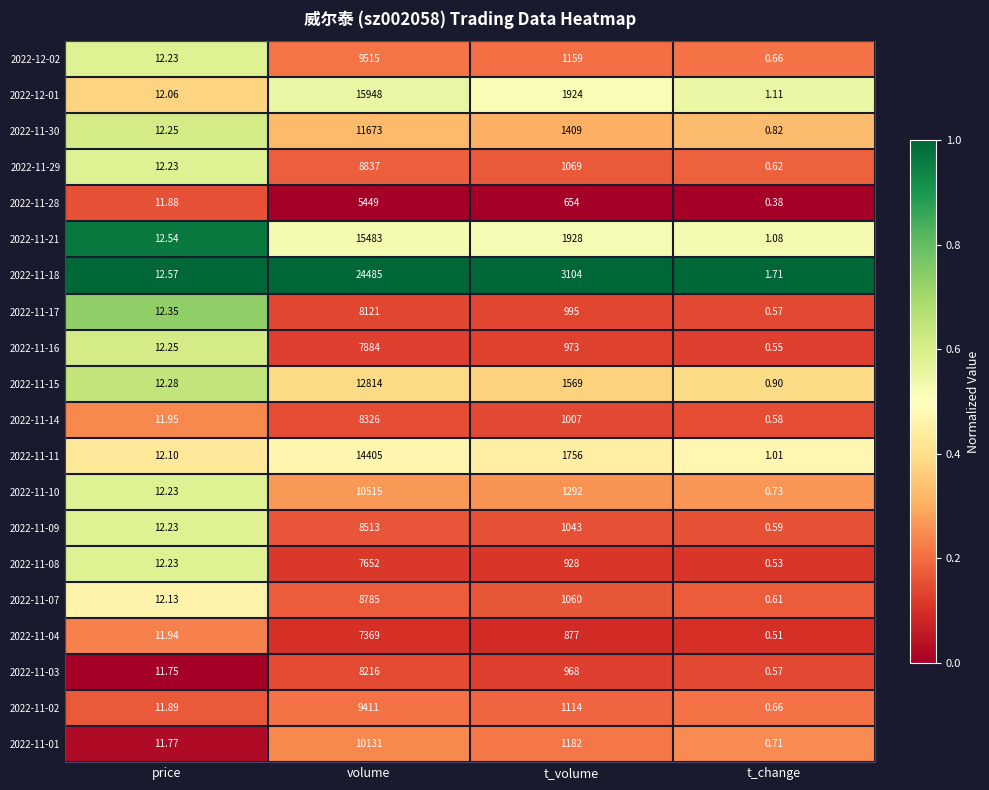

Which label corresponds to the smallest value in the chart?

t_change